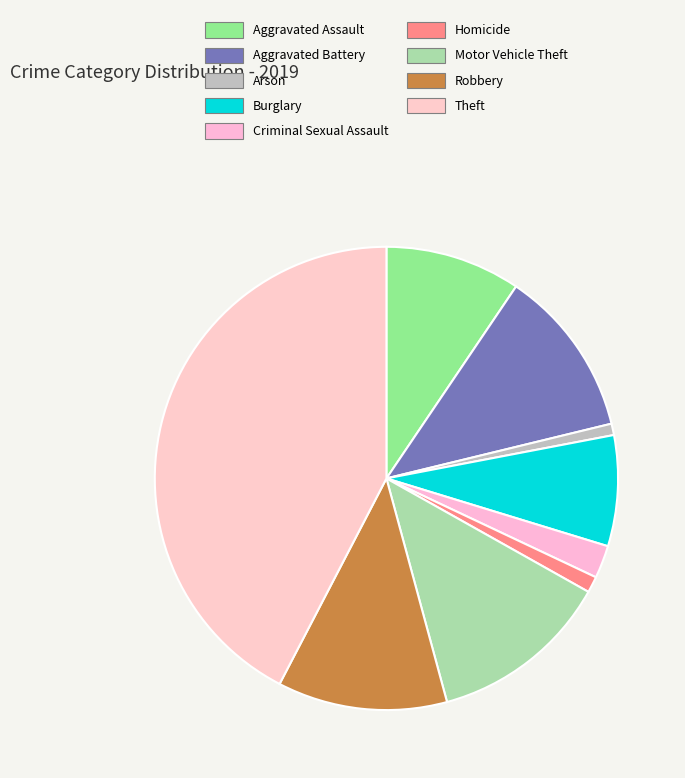

True or false: Theft accounts for 42% of the total.

True